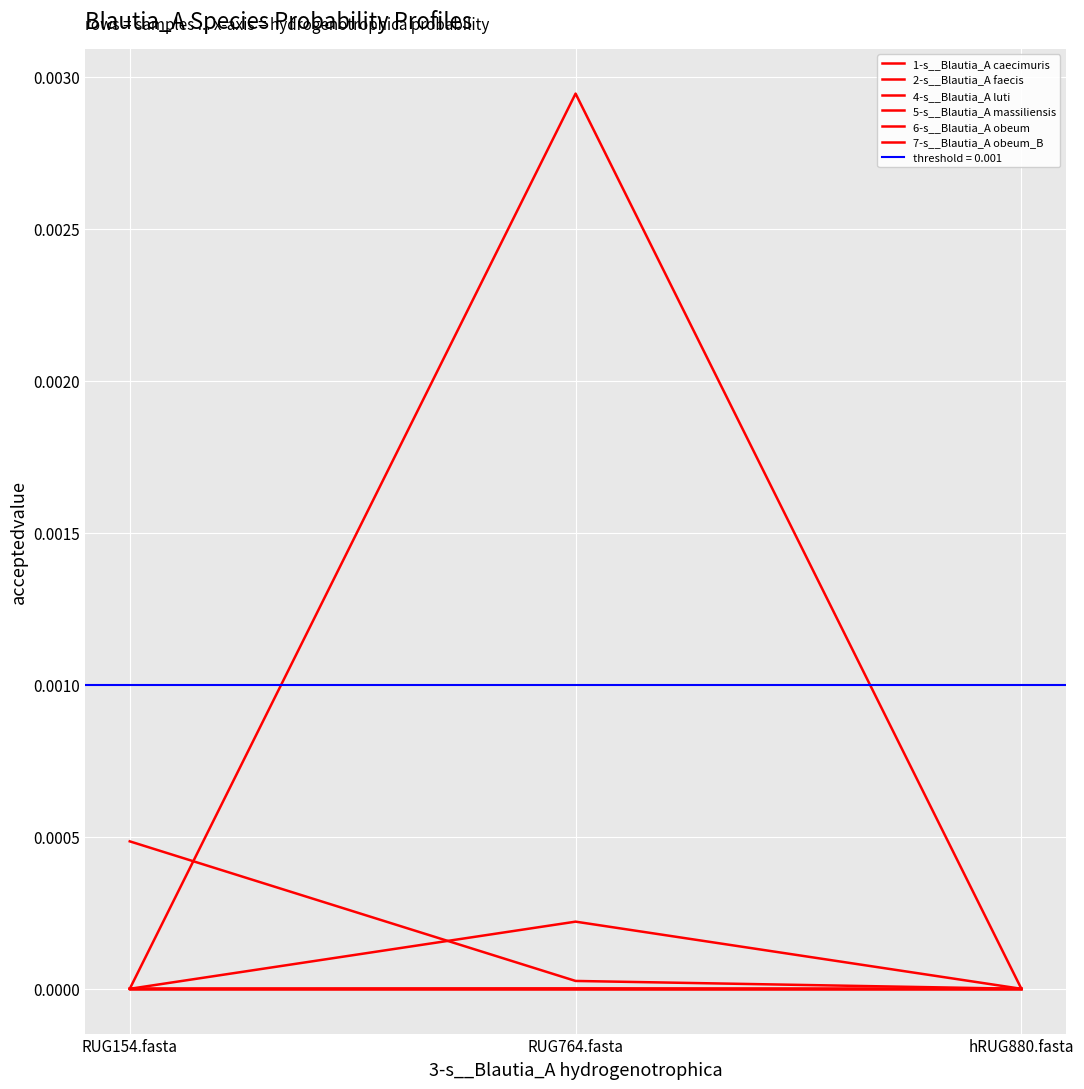

What is the label of the 2nd point from the left?

RUG764.fasta